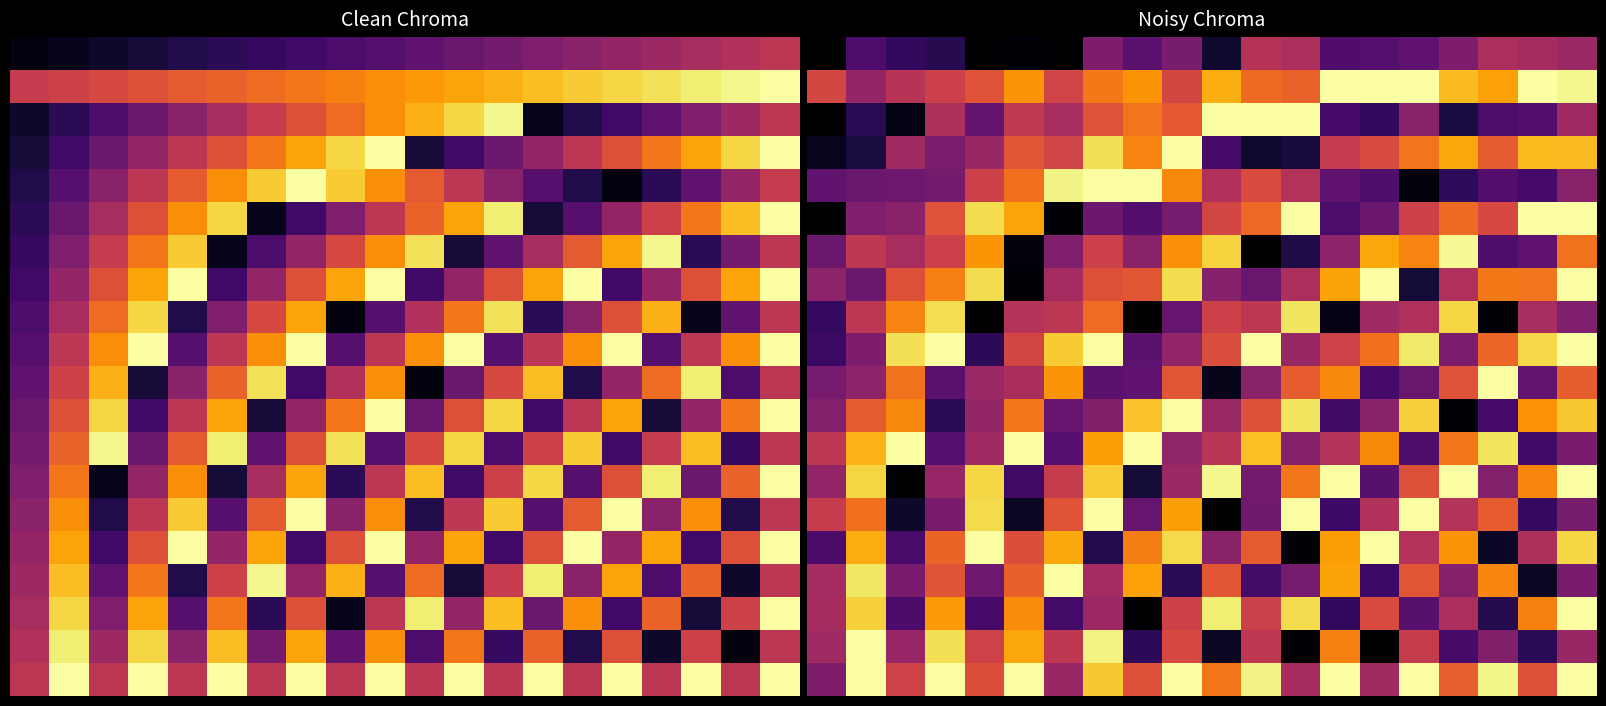

Which has a higher value, 12 or 2?

12